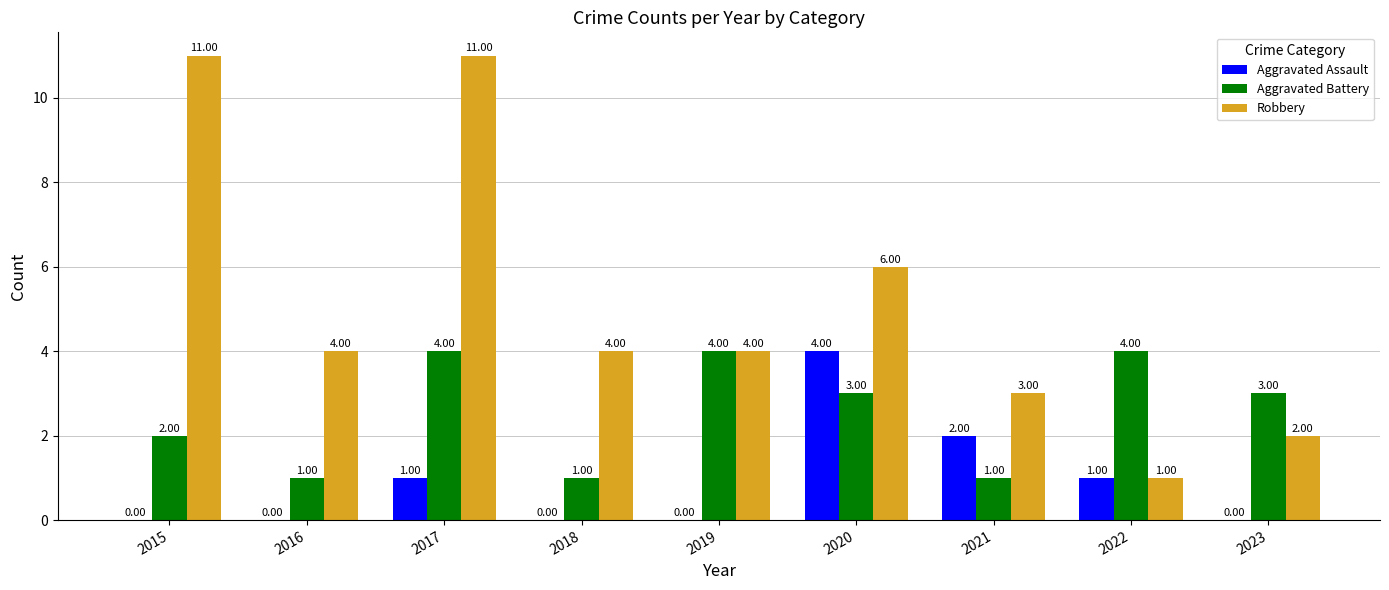

At which category is the sum across all series the highest?

2017